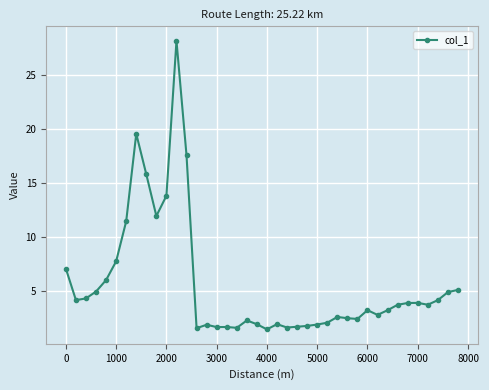

What is the average value?

5.6